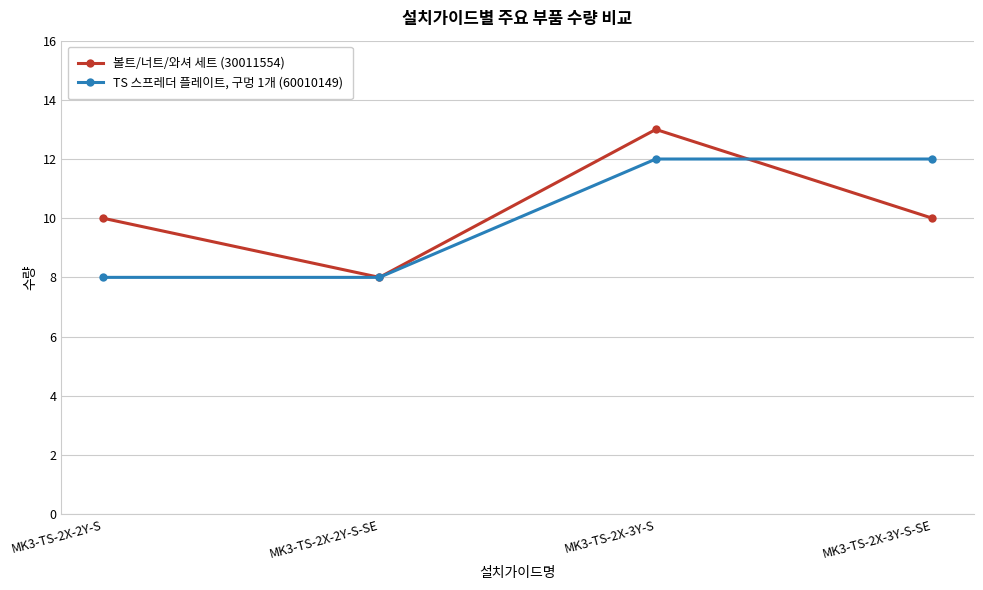

Is the value of TS 스프레더 플레이트, 구멍 1개 (60010149) at MK3-TS-2X-2Y-S greater than the value of 볼트/너트/와셔 세트 (30011554) at MK3-TS-2X-2Y-S?

No